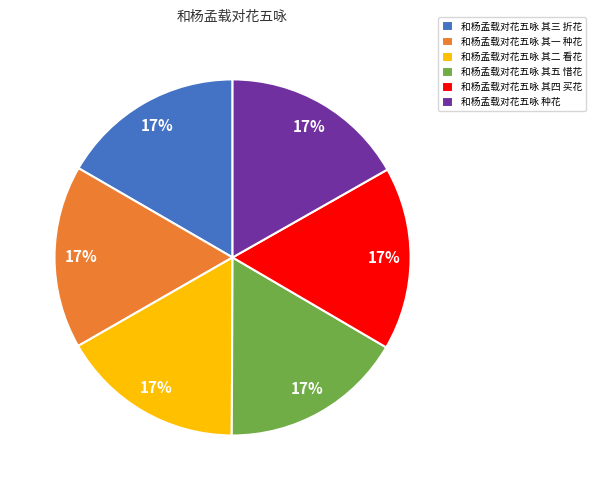

How many segments does this pie chart have?

6